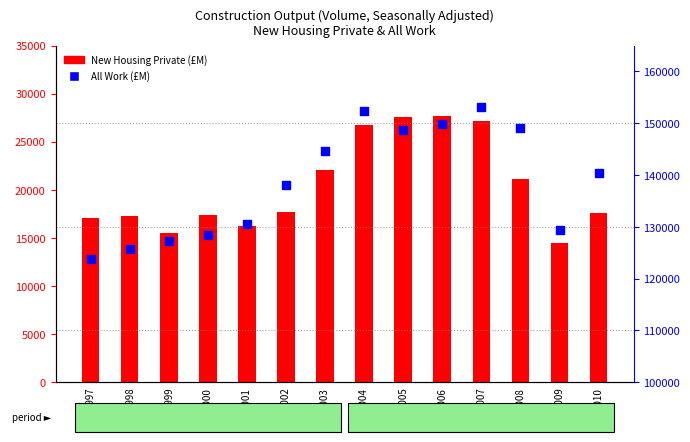

What are all the series names shown in the legend?

New Housing Private, All Work (£M)